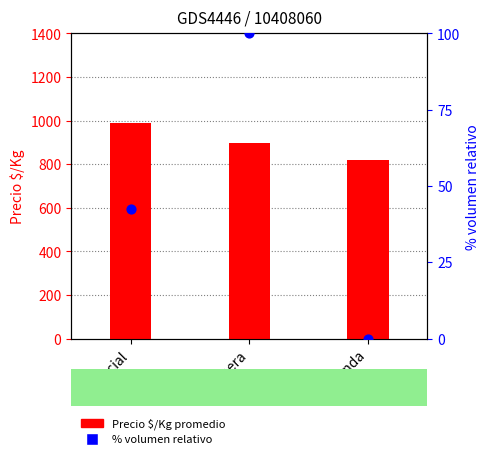

Which series reaches the maximum Y coordinate?

Precio $/Kg (avg)